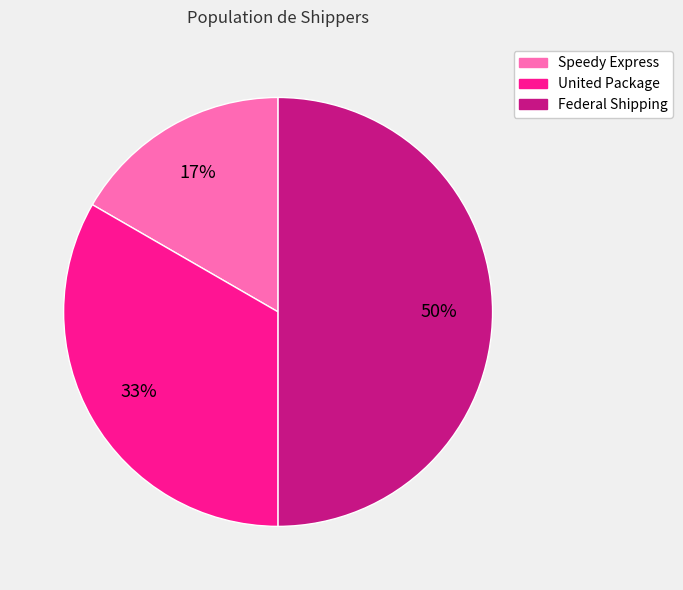

What is the ratio of the value at Speedy Express to the value at Federal Shipping?

0.3